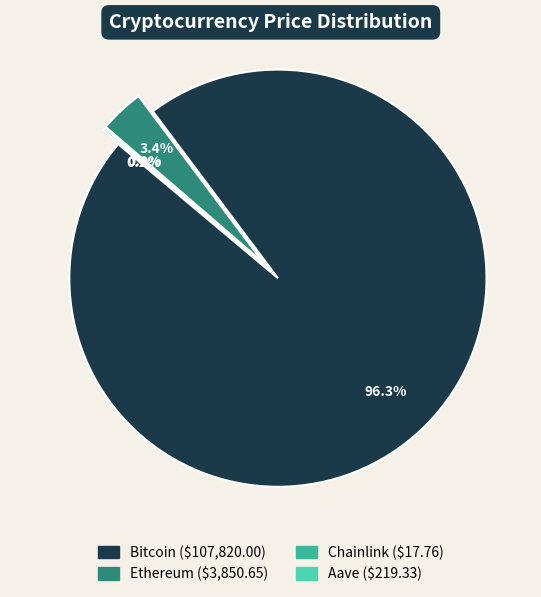

What is the largest slice in the pie chart?

Bitcoin